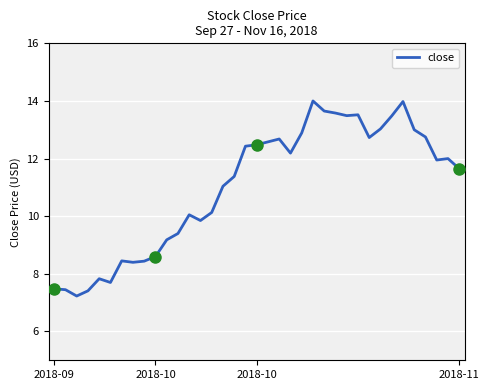

What is the minimum value shown in the chart?

7.2